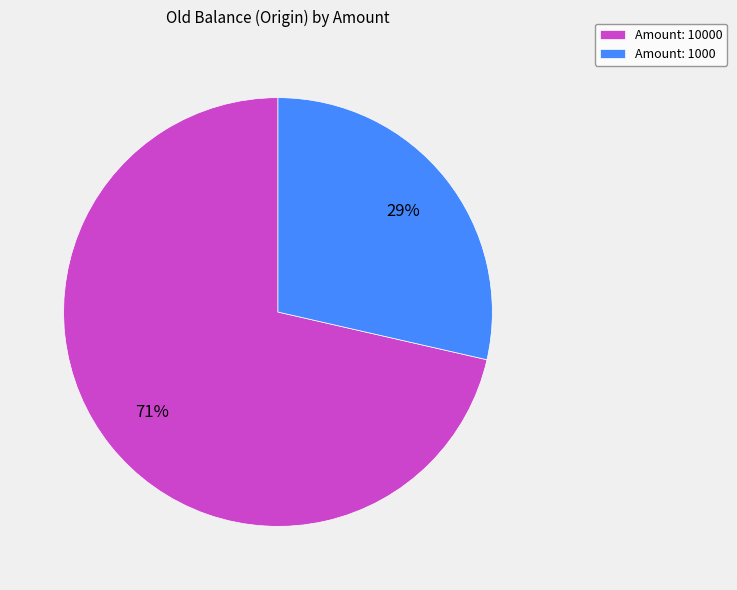

Is the sum of Amount: 10000 and Amount: 1000 greater than half?

Yes